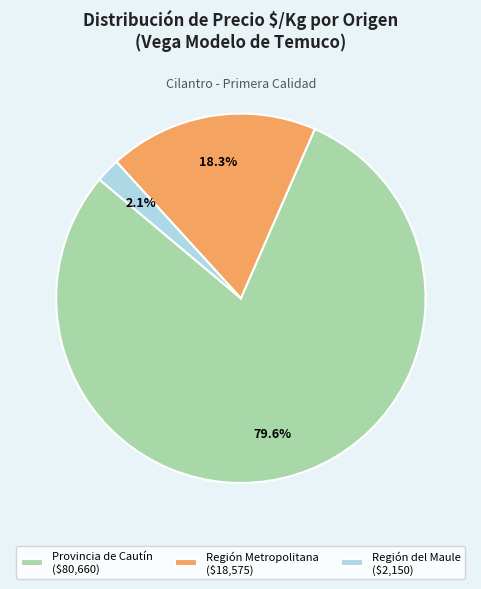

How much of the chart is everything except Región Metropolitana ($18,575)?

81.7%